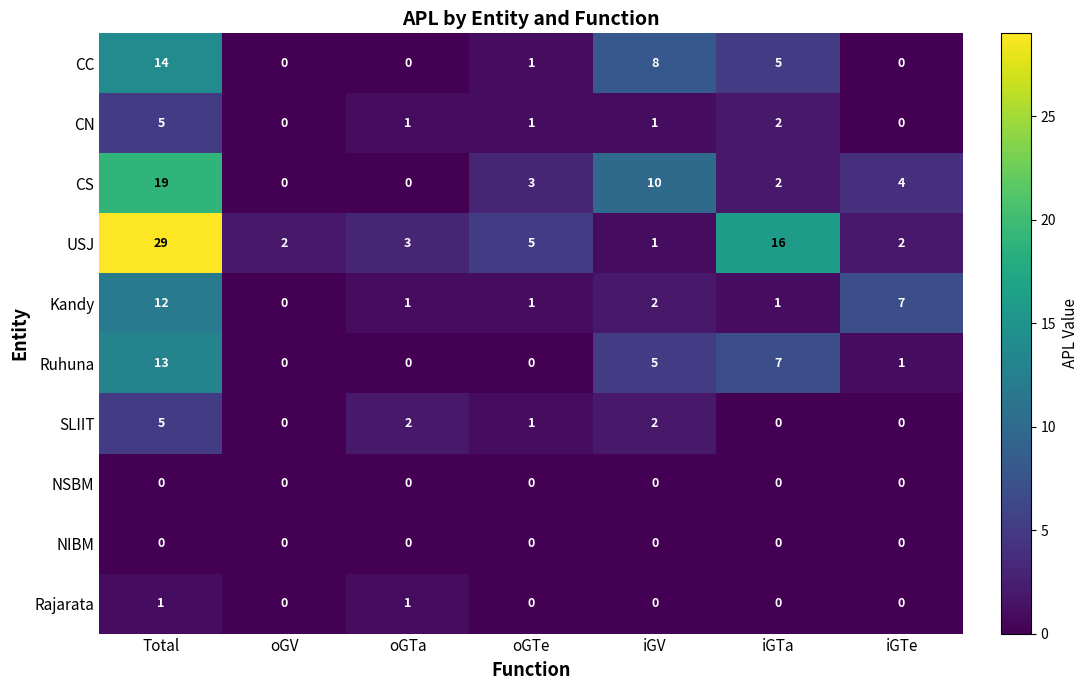

What is the difference between the second highest and second lowest values in the Kandy series?

6